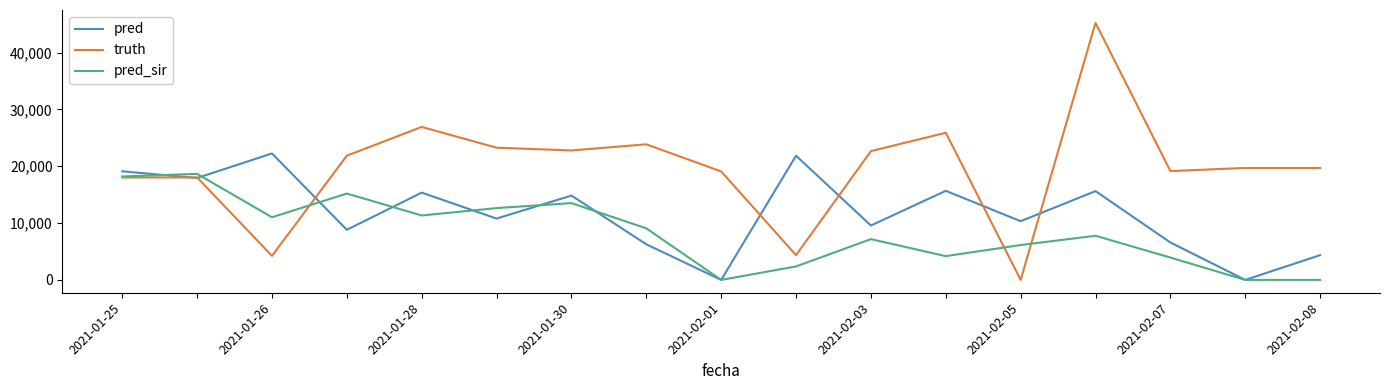

Rank the series by their maximum value, from lowest to highest.

pred_sir, pred, truth